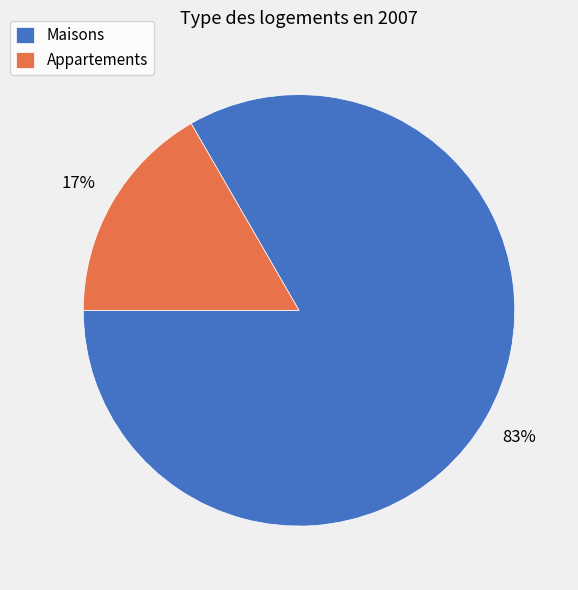

Combined, do Maisons and Appartements account for over 50%?

Yes